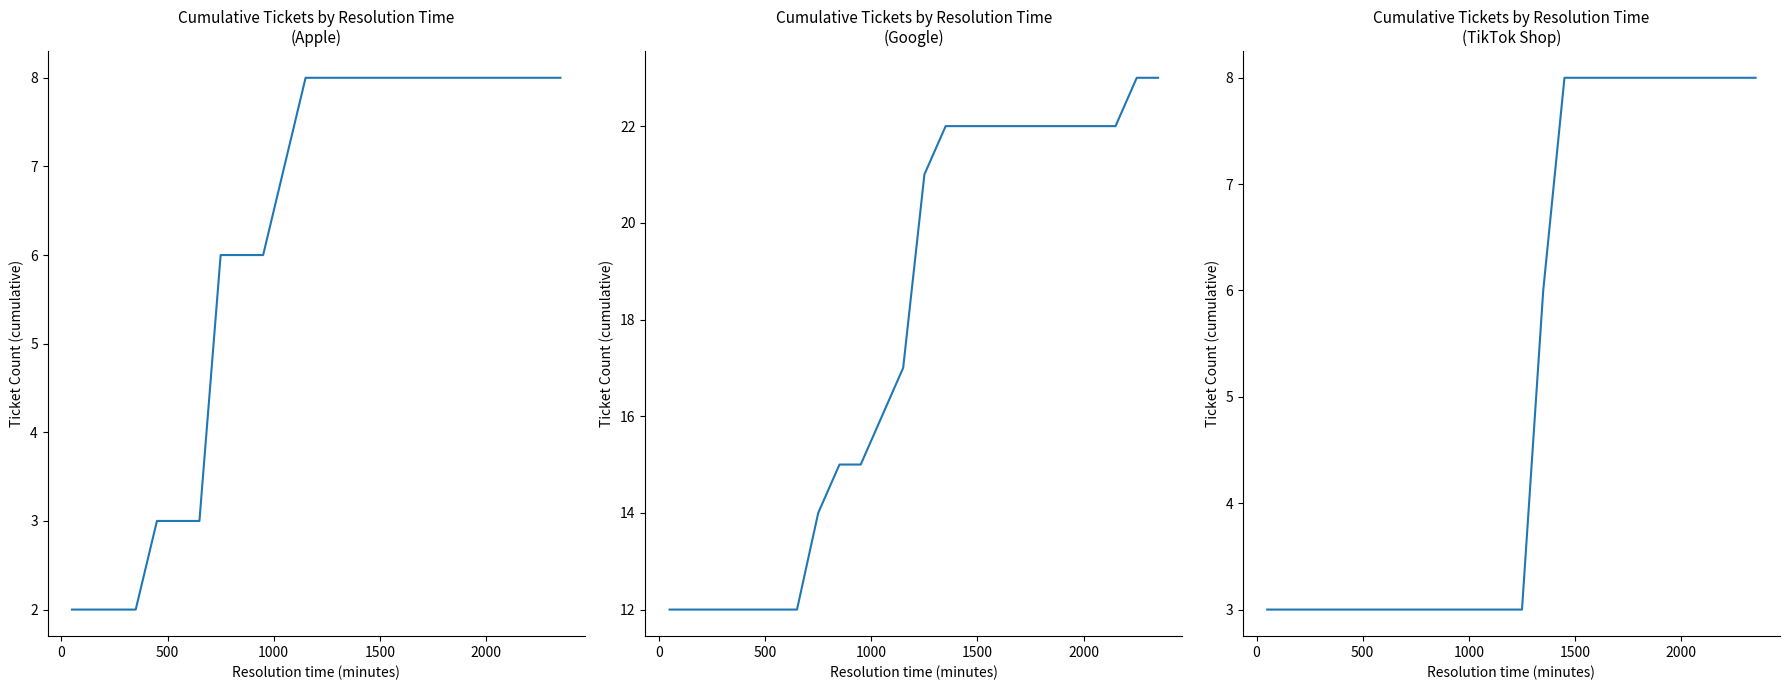

Does the chart display data point markers on the line(s)?

No